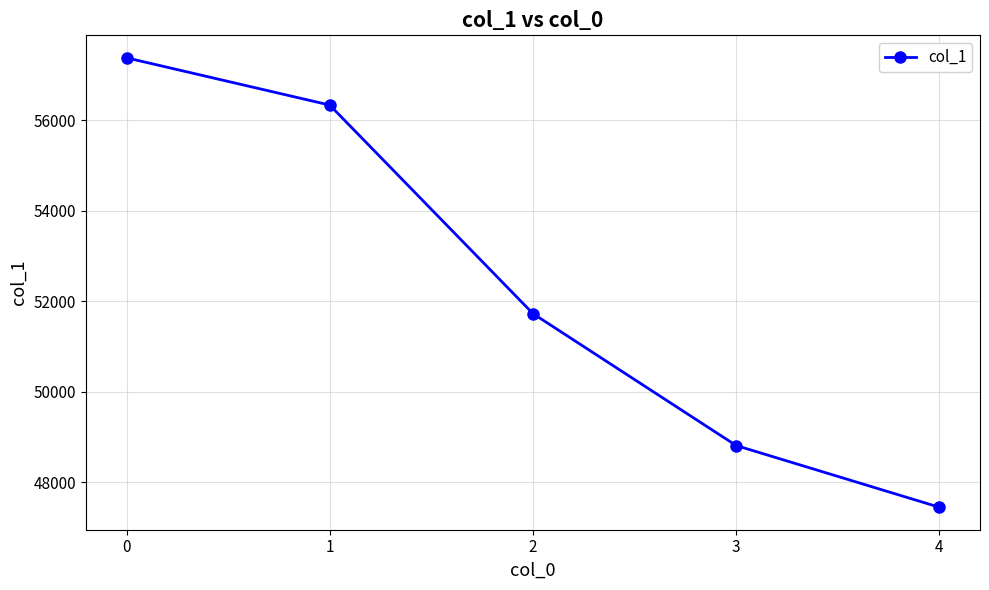

Reading right to left, transcribe all the data shown in this chart.

4=47445	3=48810	2=51727	1=56338	0=57383